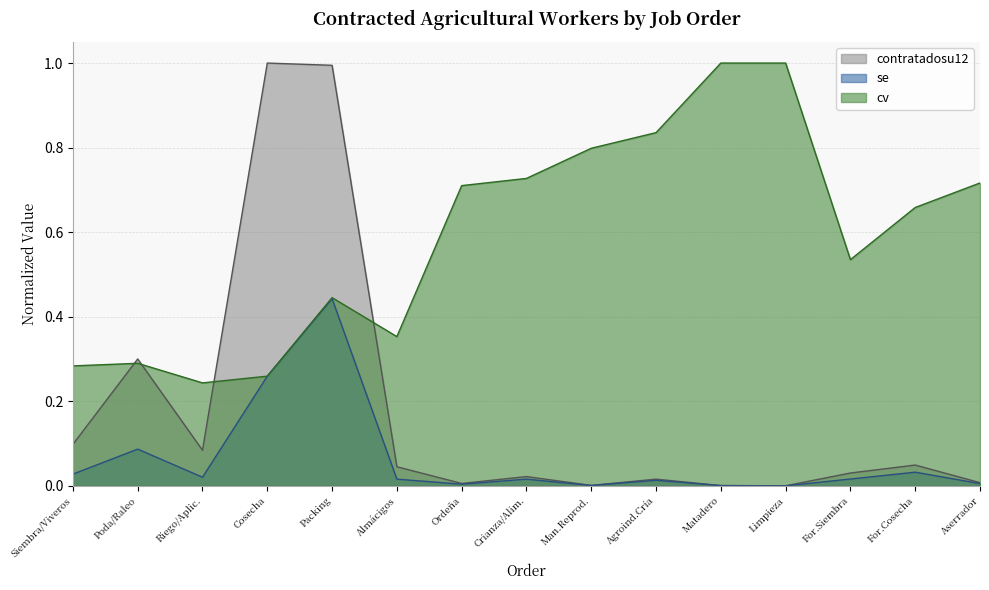

Which series has the largest total across all categories?

cv